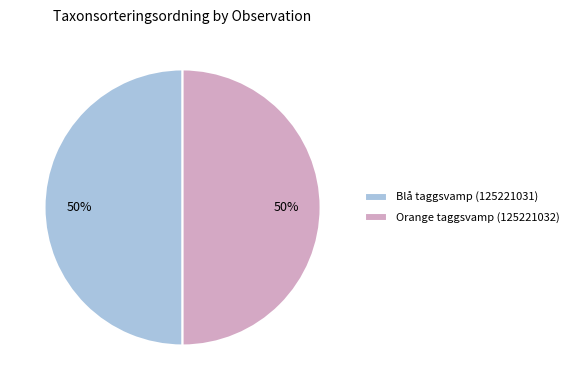

Count the number of slices in the pie.

2